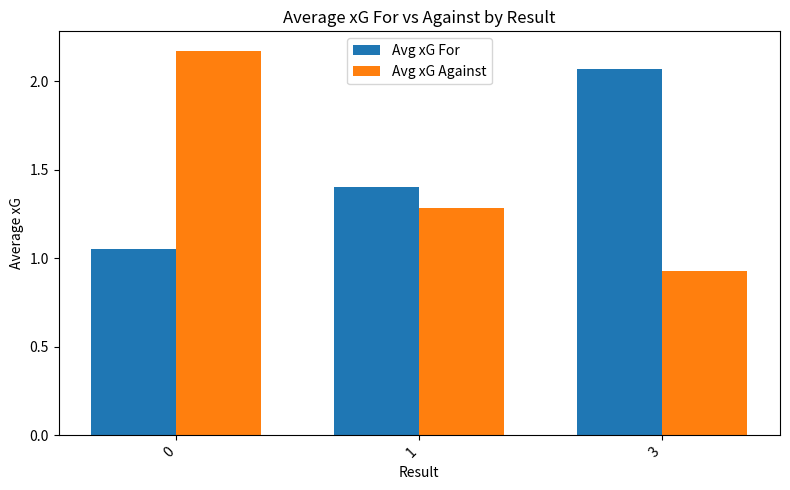

List the labels in order of Avg xG Against value, smallest first.

3, 1, 0